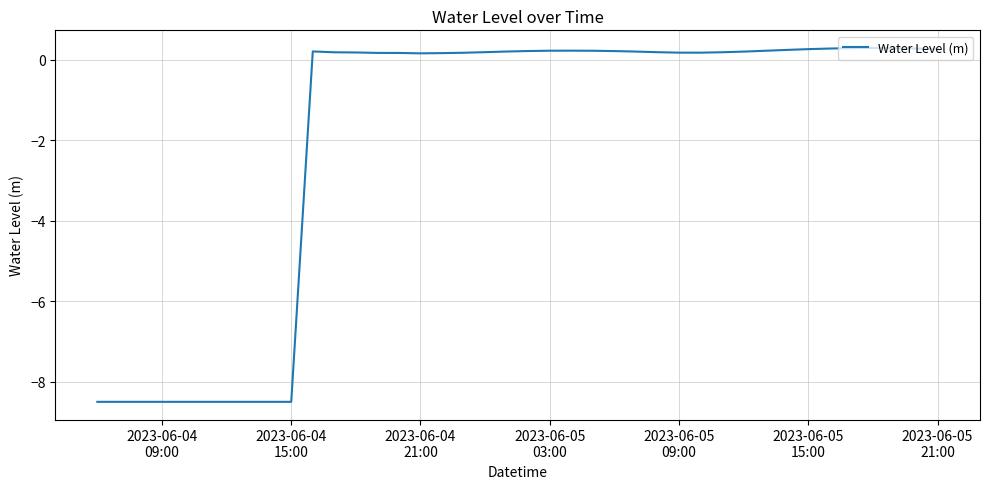

What is the maximum value shown in the chart?

0.3